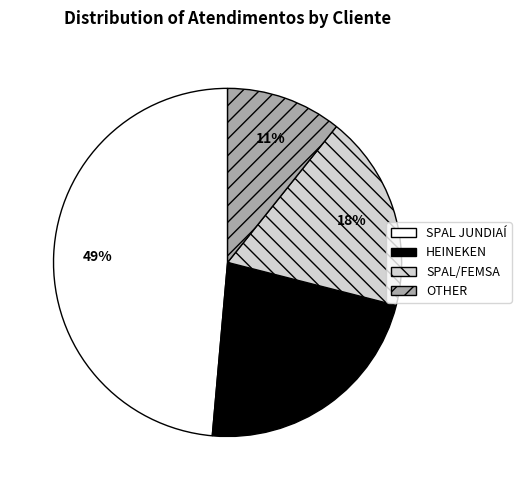

Count the number of slices in the pie.

4